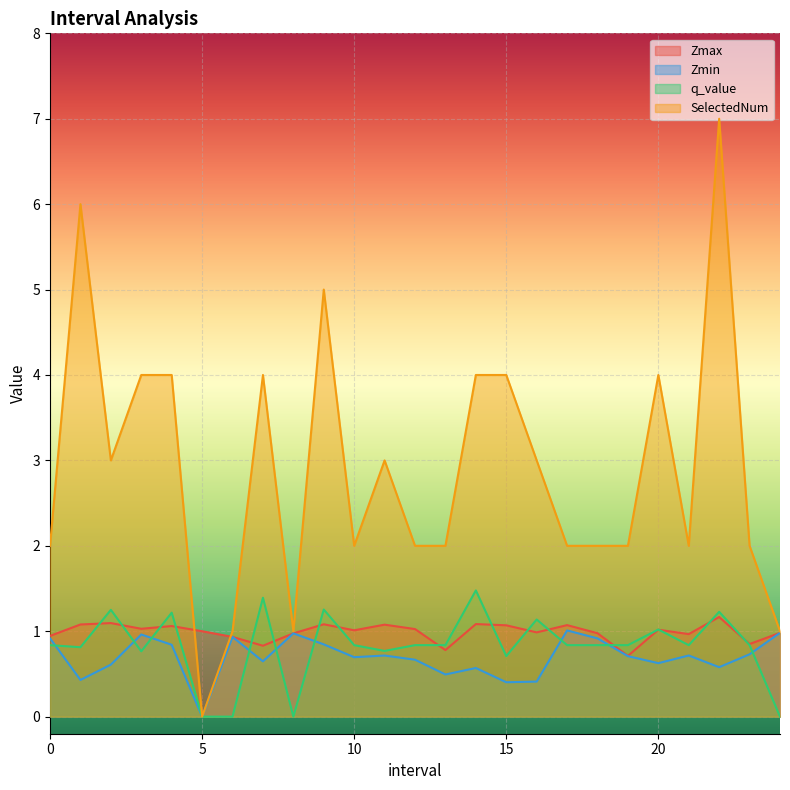

True or false: Zmin has a value of 1.4 at 4.0.

False